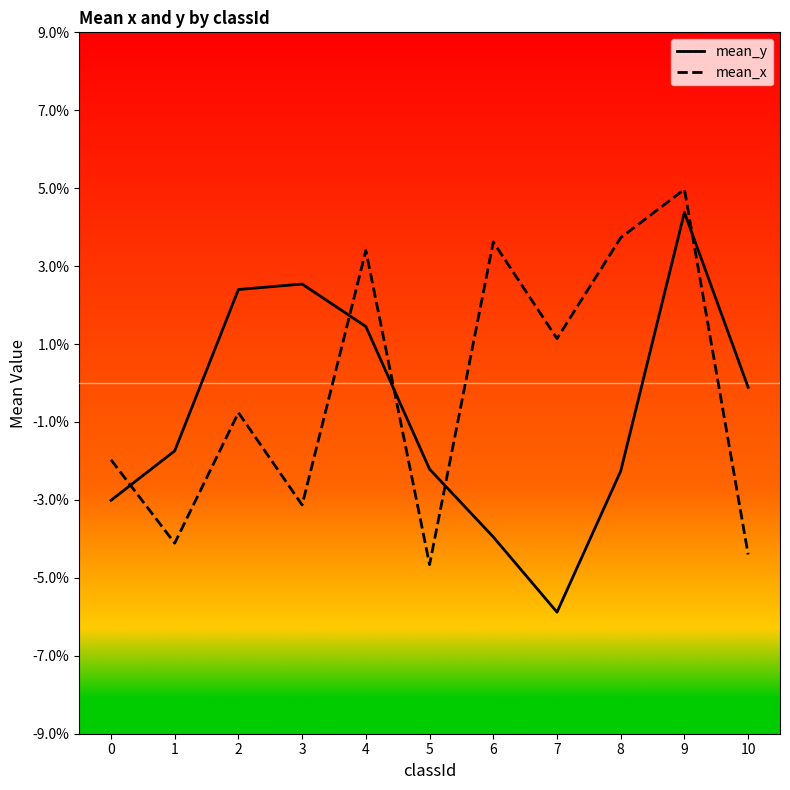

List the series in order of their peak value, highest first.

mean_x, mean_y